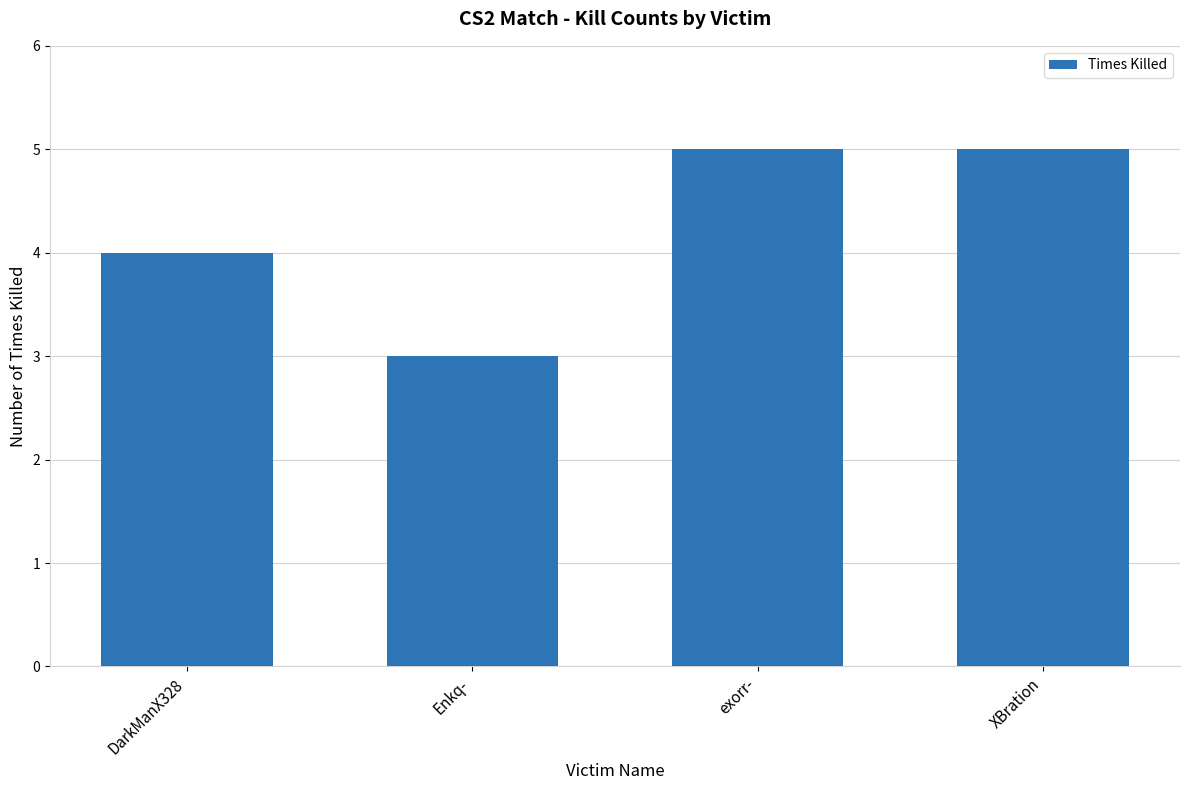

What is the average value?

4